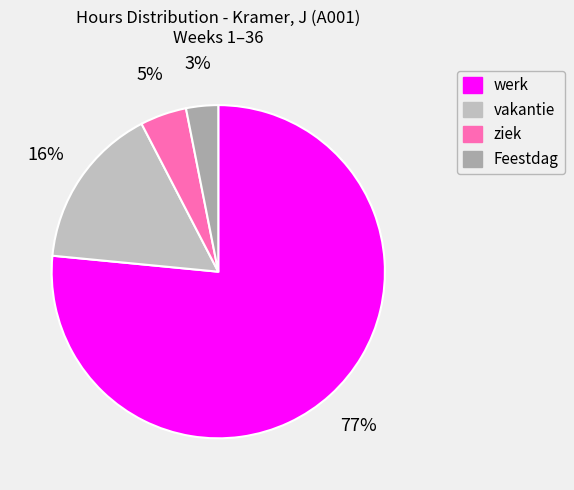

Rank the categories by value from lowest to highest.

Feestdag, ziek, vakantie, werk